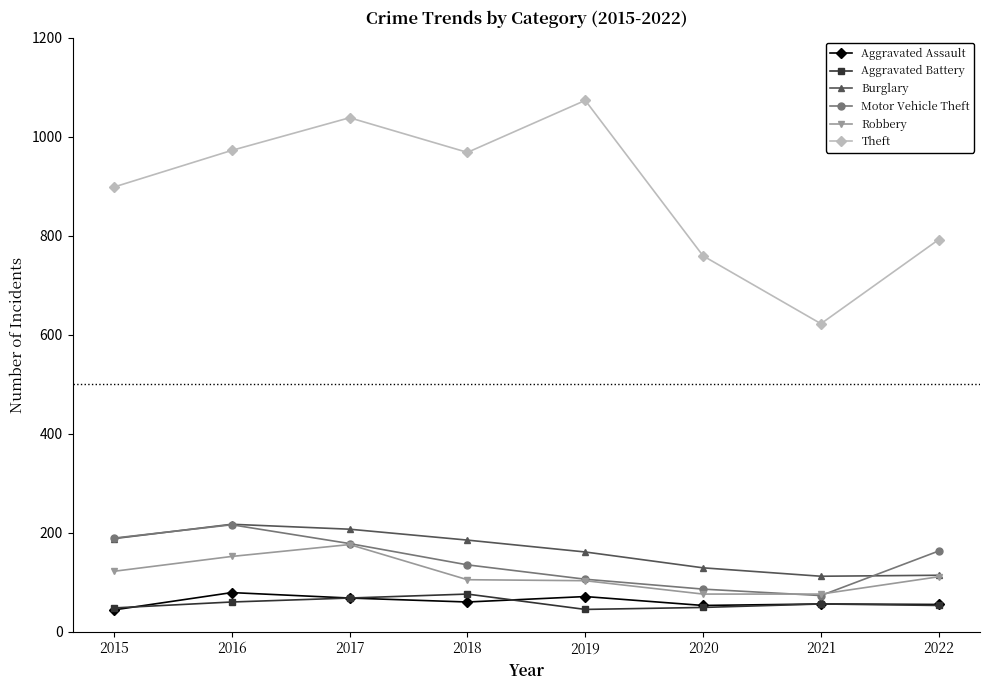

What are all the series names shown in the legend?

Aggravated Assault, Aggravated Battery, Burglary, Motor Vehicle Theft, Robbery, Theft